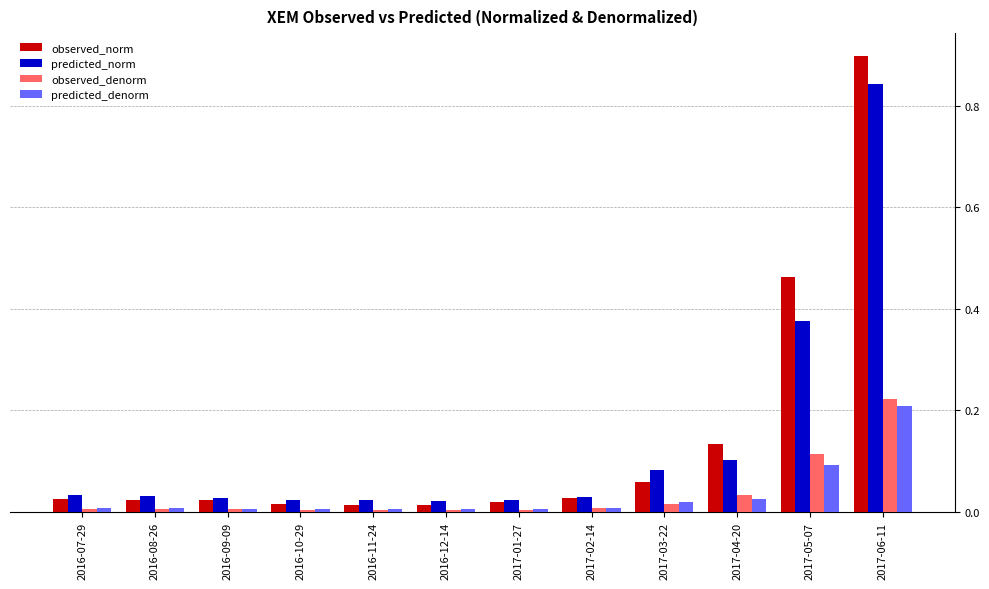

At how many categories does at least one series exceed 0?

12